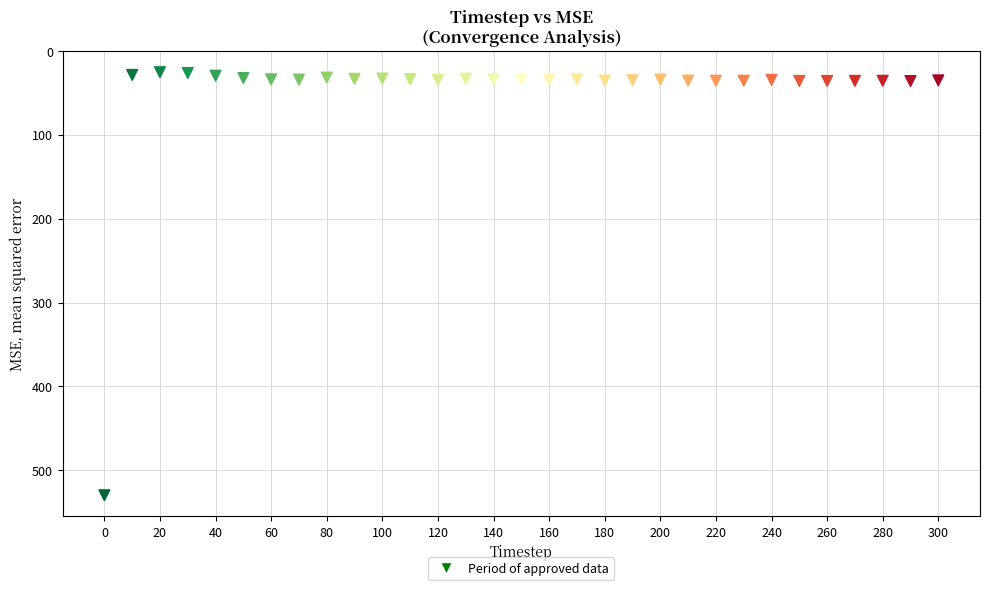

What is the range of X values (max minus min)?

300.0